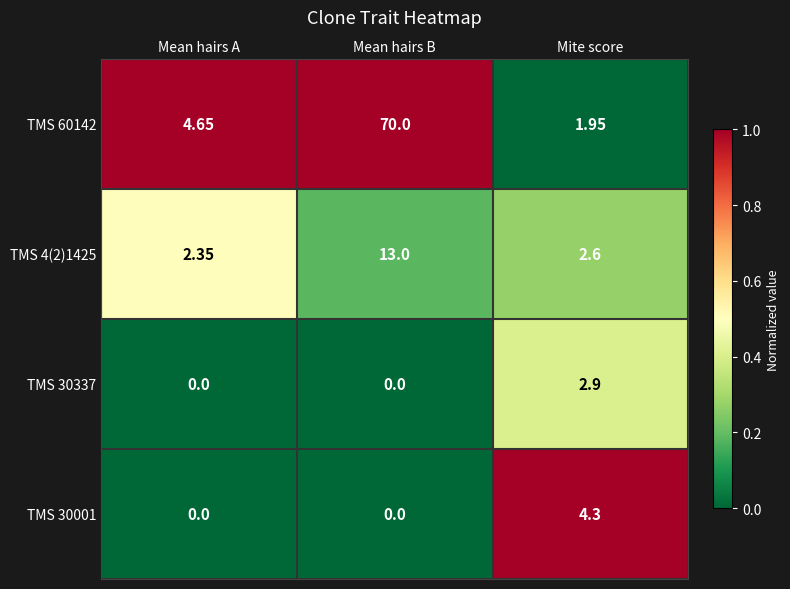

At how many categories does at least one series exceed 0?

3